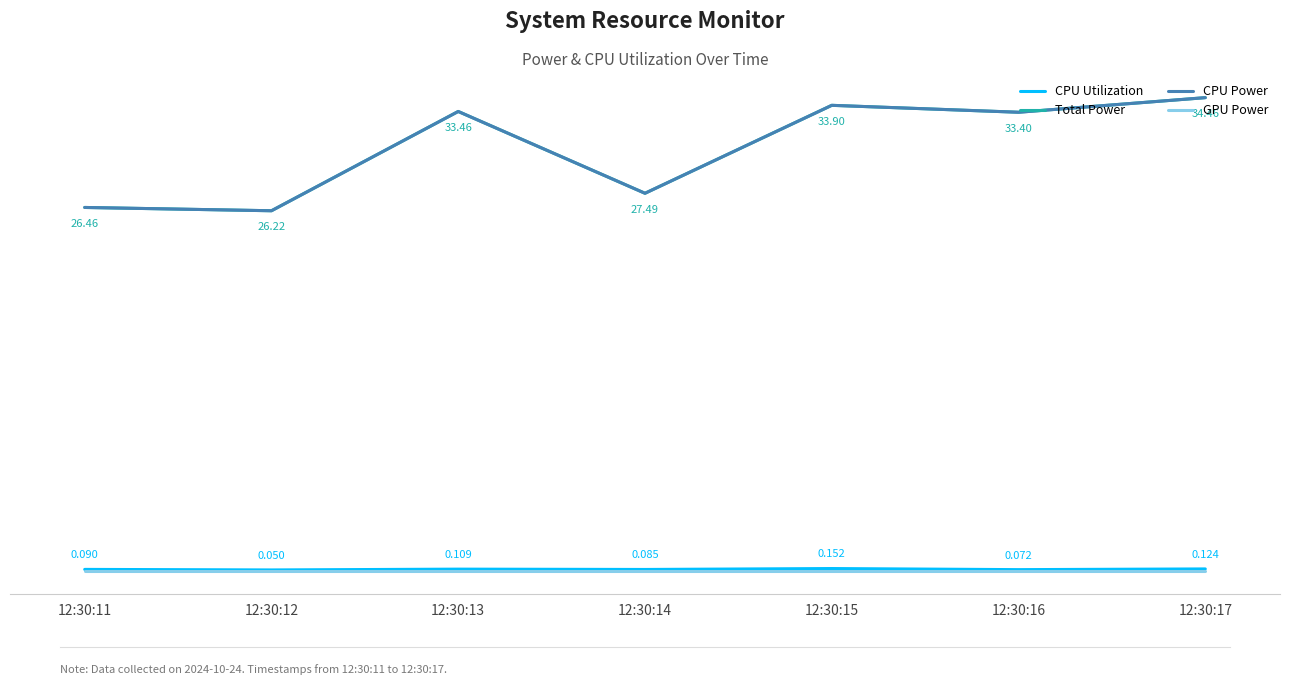

What is the value of the CPU Utilization point at the 5th from the left?

0.2